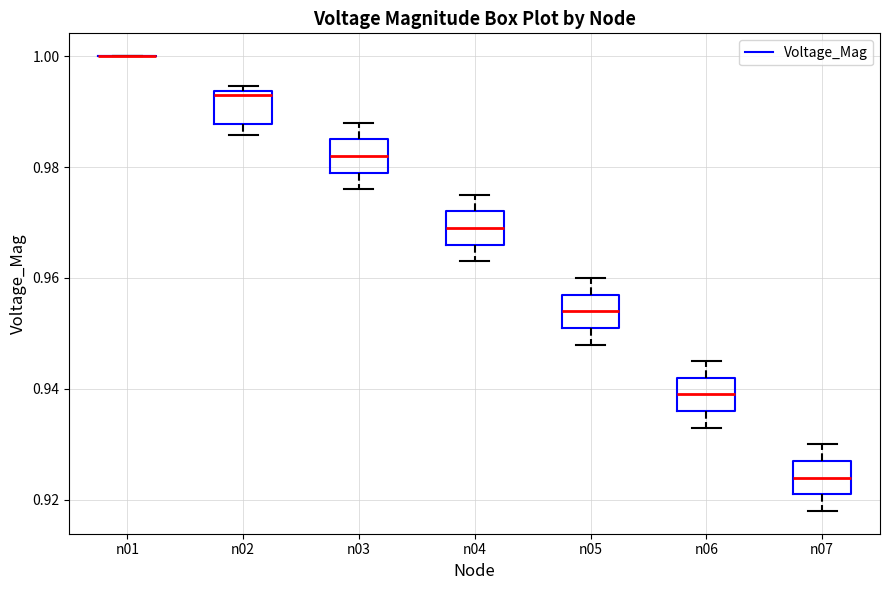

Where does the upper whisker of the box for n03 end on the y-axis? The values are not printed on the chart, so give them approximately, as read against the axis.

0.988